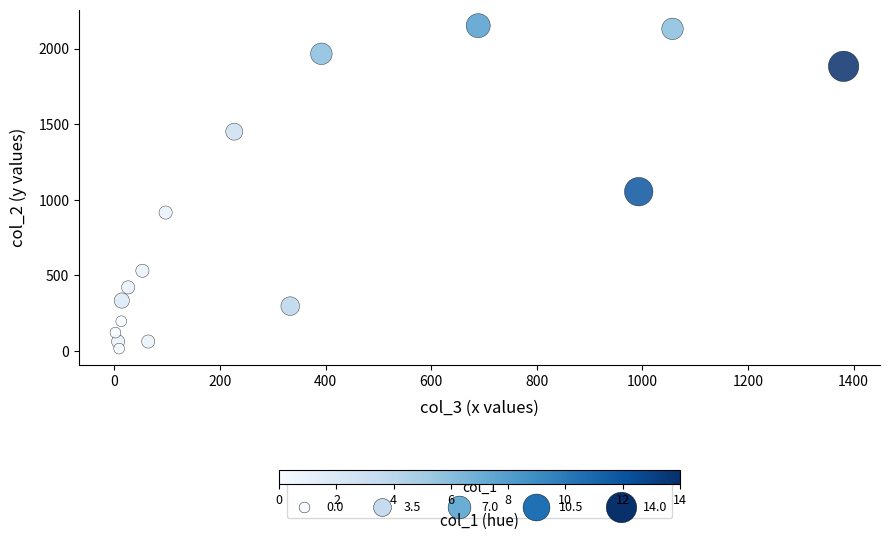

What Y value in the scatter plot is closest to 1083?

1053